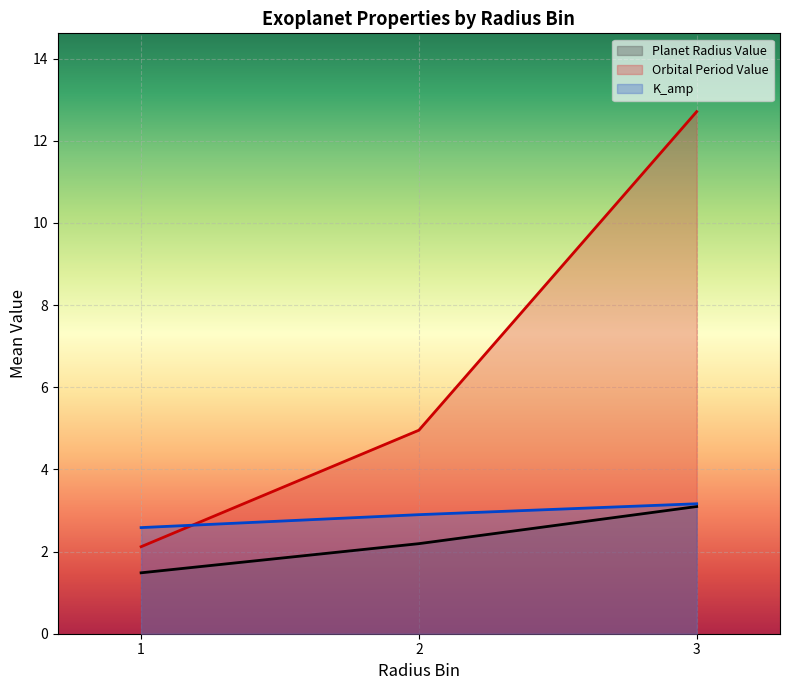

What is the spread (max minus min) of values at 2?

2.8